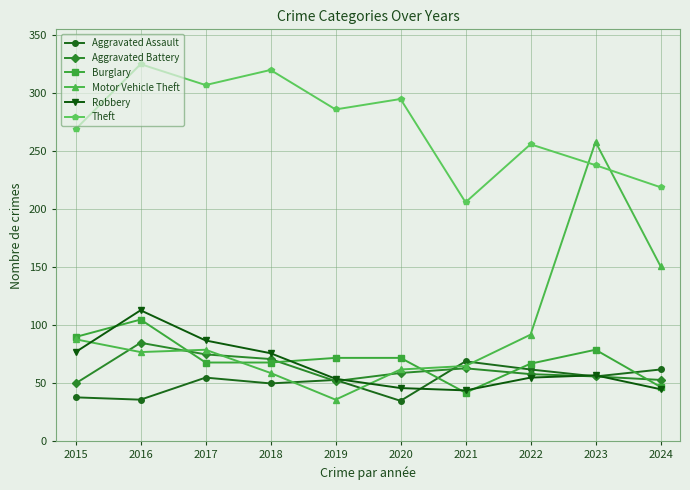

What is the value of the Burglary point at the 5th from the left?

72